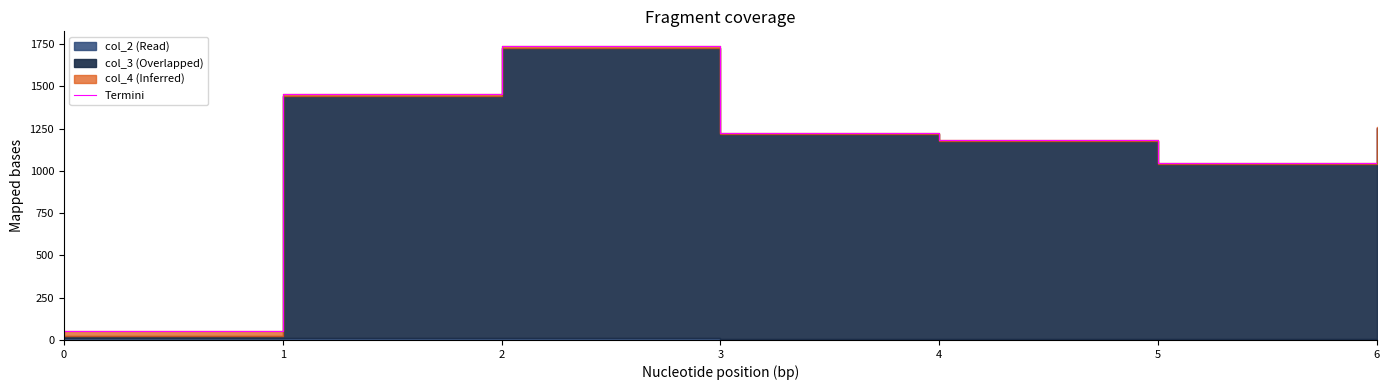

List the labels in order of value, largest first.

2, 1, 6, 3, 4, 5, 0